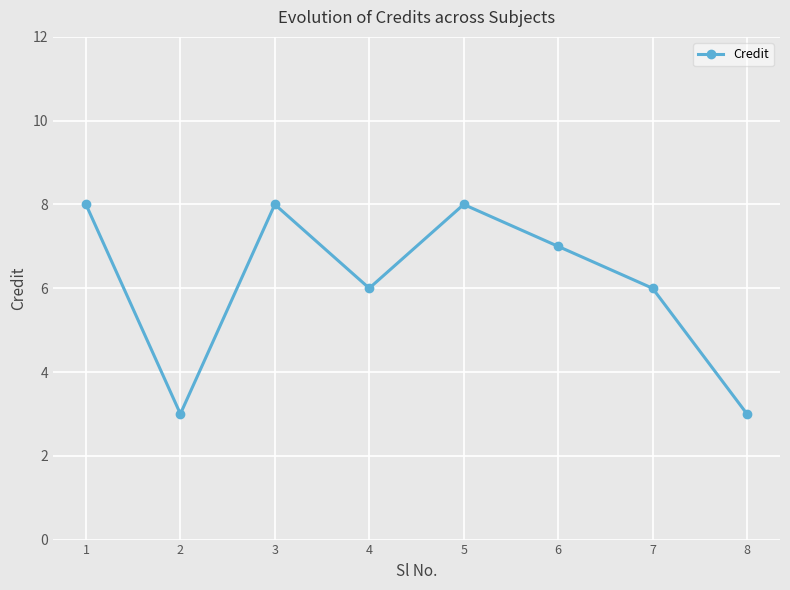

How many data points are less than 7?

4